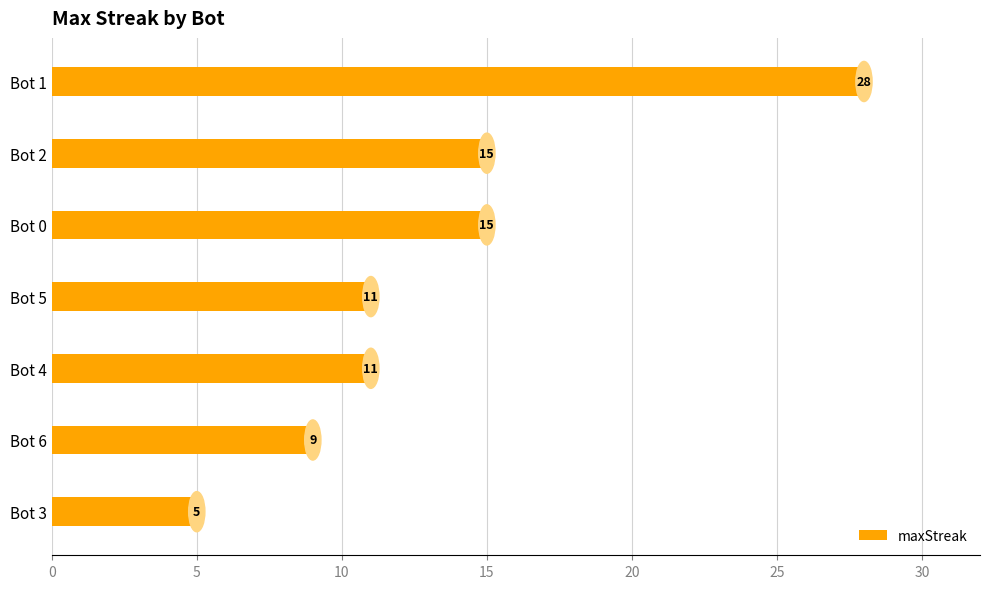

What is the change in value from Bot 3 to Bot 1?

+23